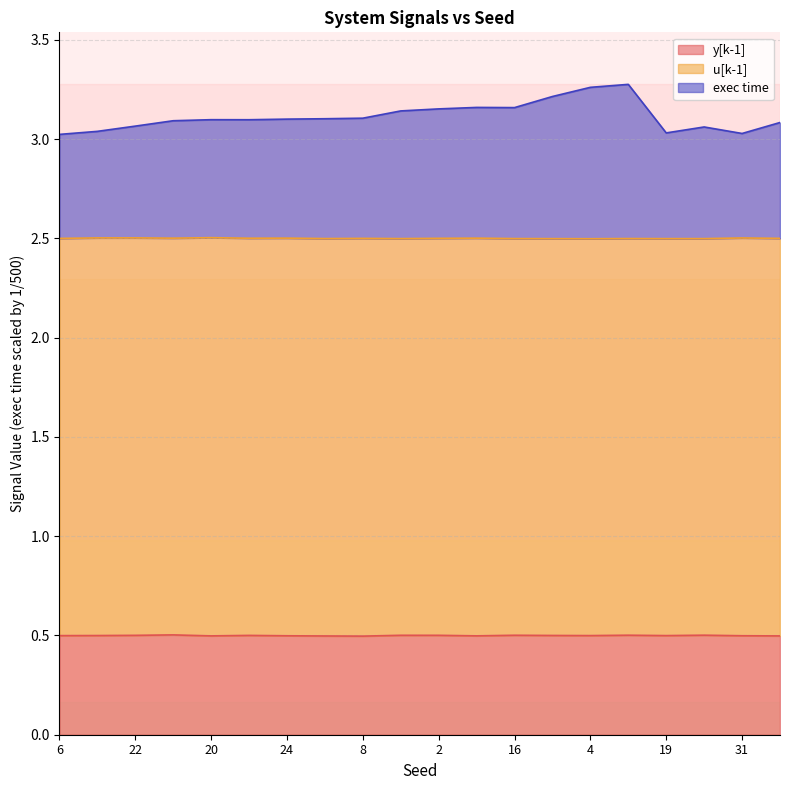

Where is exec time nearest to the value 3?

6